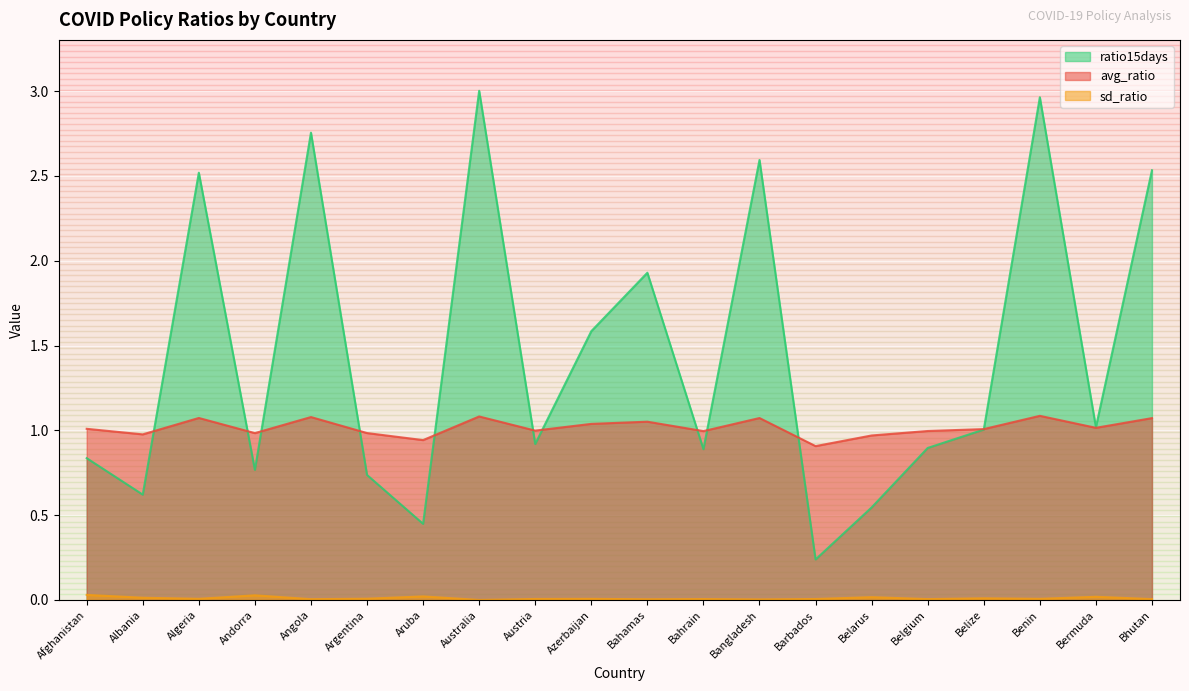

Count the number of data series in this chart.

3